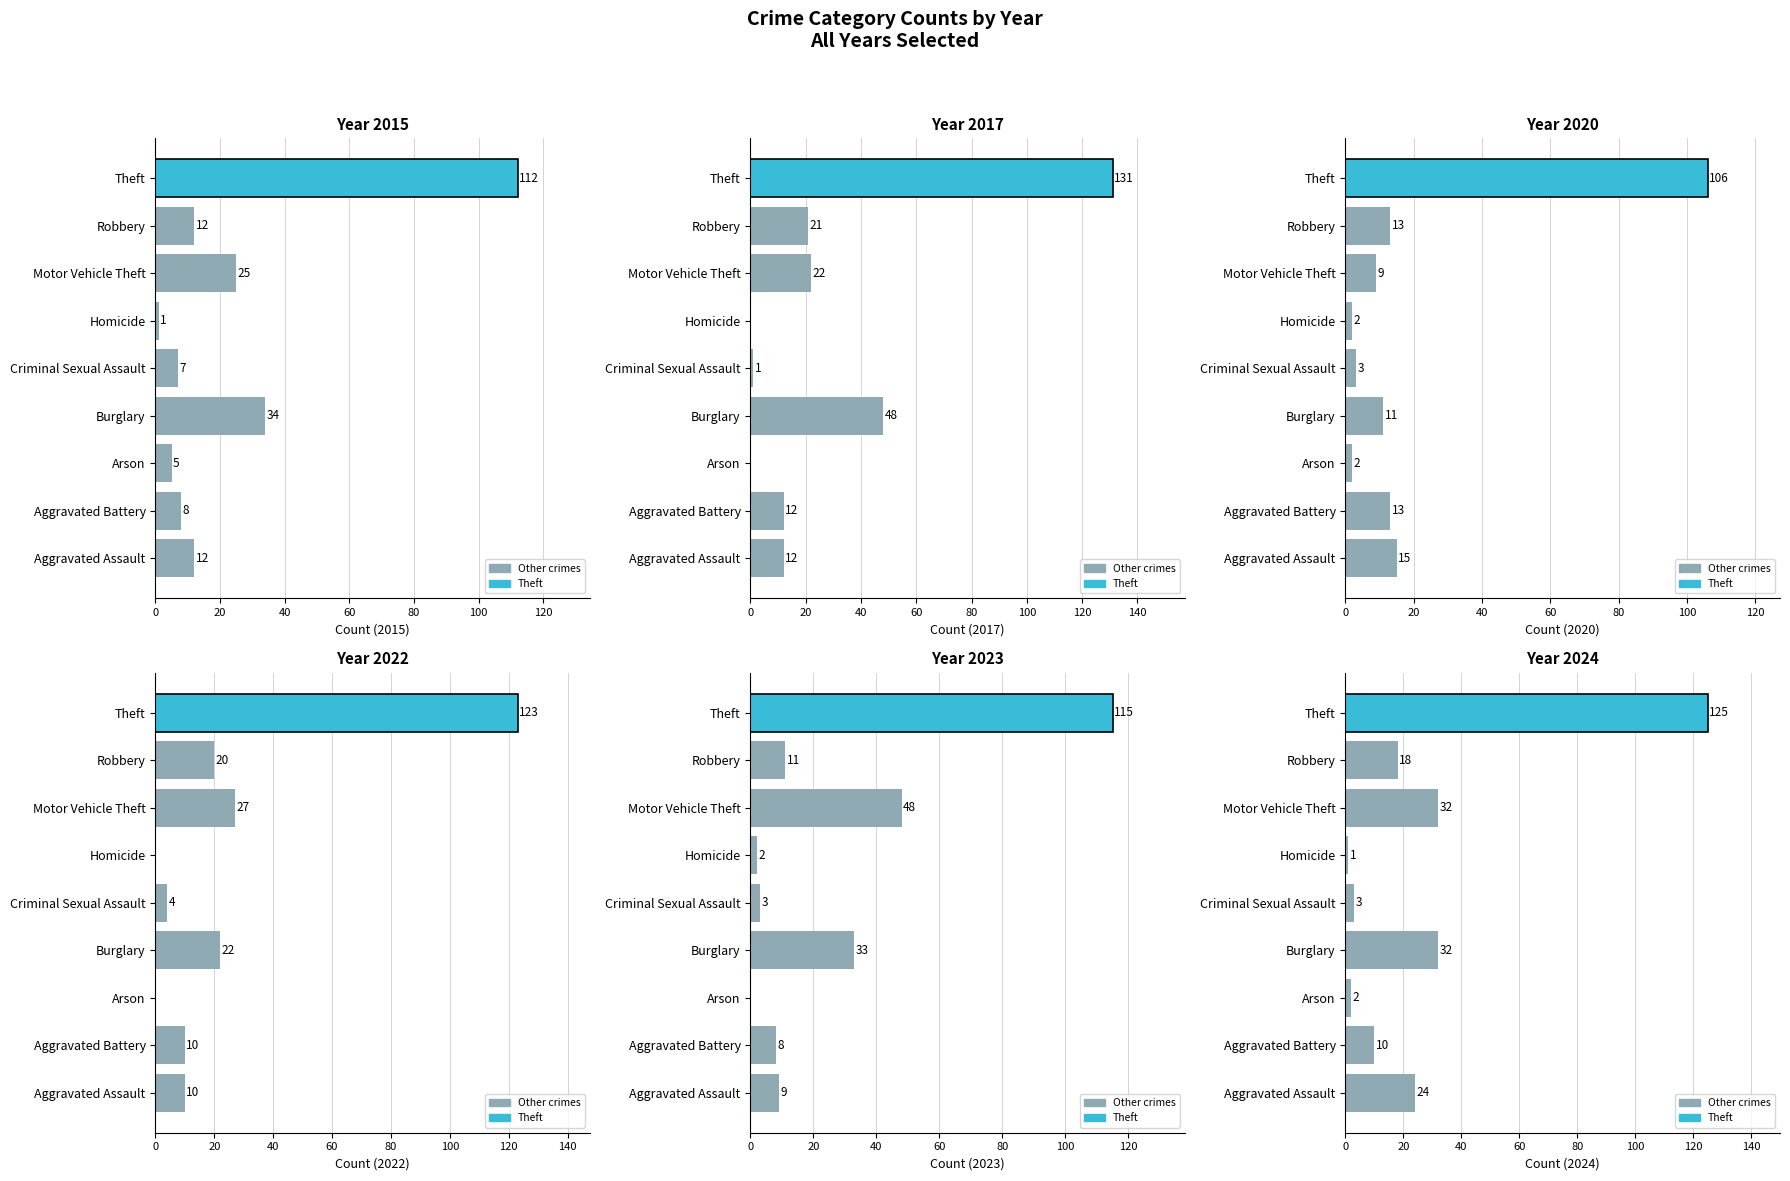

Between Aggravated Battery and Robbery, which series saw the biggest shift?

2022